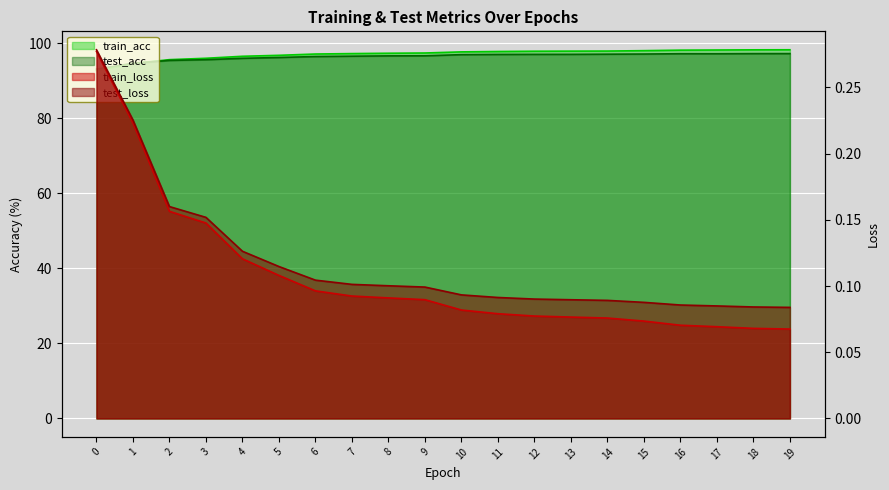

Reading left to right, what are all the values shown in this chart?

train_loss: 0.3	0.2	0.2	0.1	0.1	0.1	0.1	0.1	0.1	0.1	0.1	0.1	0.1	0.1	0.1	0.1	0.1	0.1	0.1	0.1
test_loss: 0.3	0.2	0.2	0.2	0.1	0.1	0.1	0.1	0.1	0.1	0.1	0.1	0.1	0.1	0.1	0.1	0.1	0.1	0.1	0.1
train_acc: 92.7	94.6	95.6	96.0	96.5	96.7	97.1	97.2	97.3	97.4	97.7	97.8	97.8	97.9	97.9	98.0	98.1	98.2	98.2	98.2
test_acc: 93.1	94.6	95.4	95.6	95.9	96.2	96.4	96.5	96.6	96.6	96.9	97.0	97.0	97.0	97.0	97.1	97.2	97.2	97.2	97.2